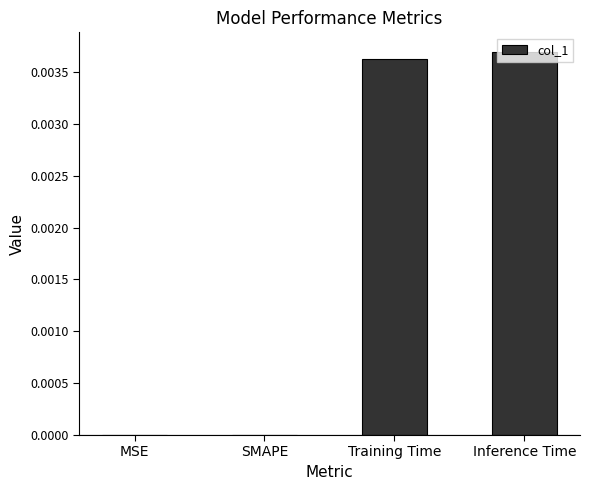

Are the bars horizontal?

No